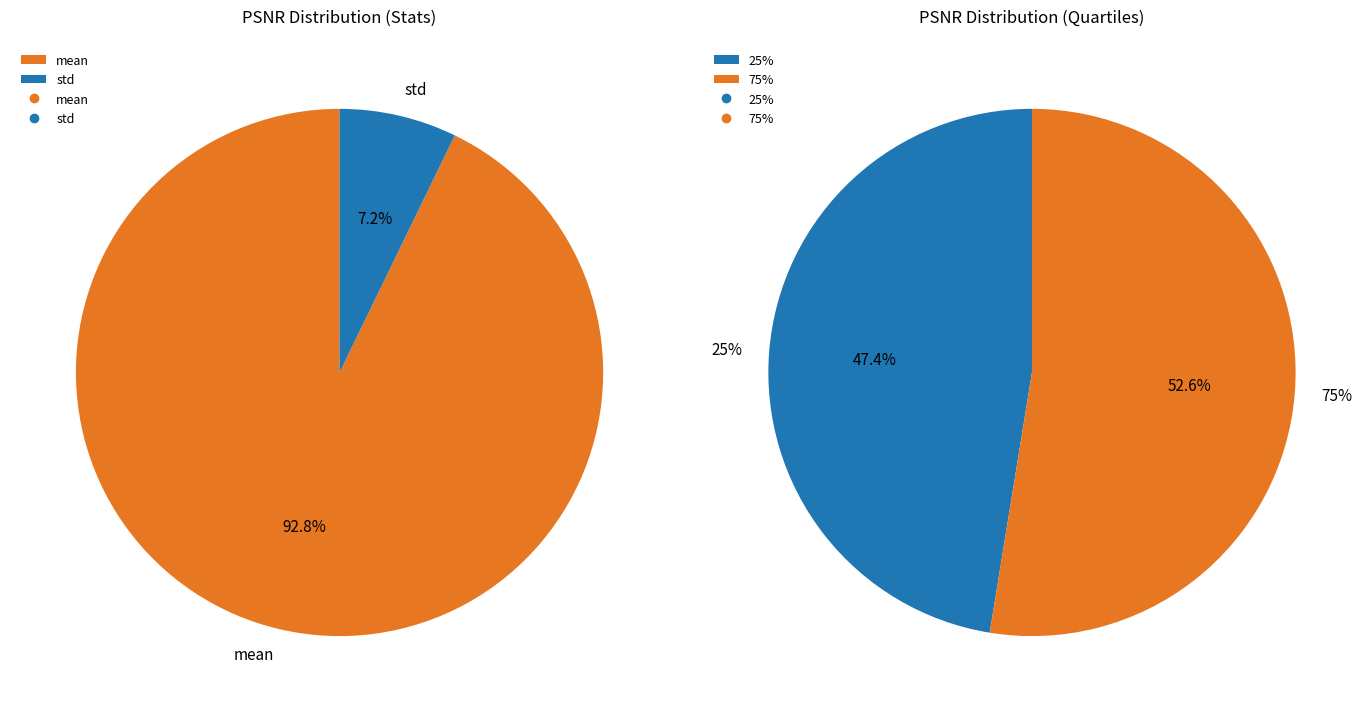

Is it true that std is 1% of the pie?

False